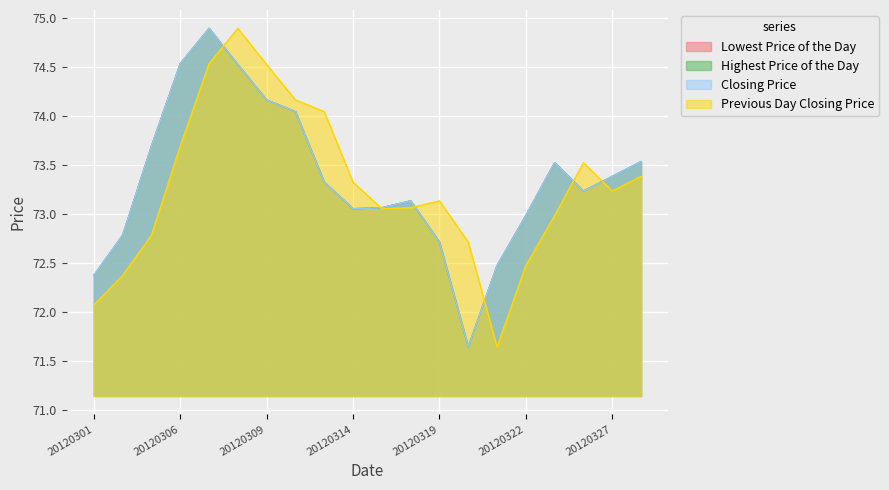

At which category is the sum across all series the highest?

20120307